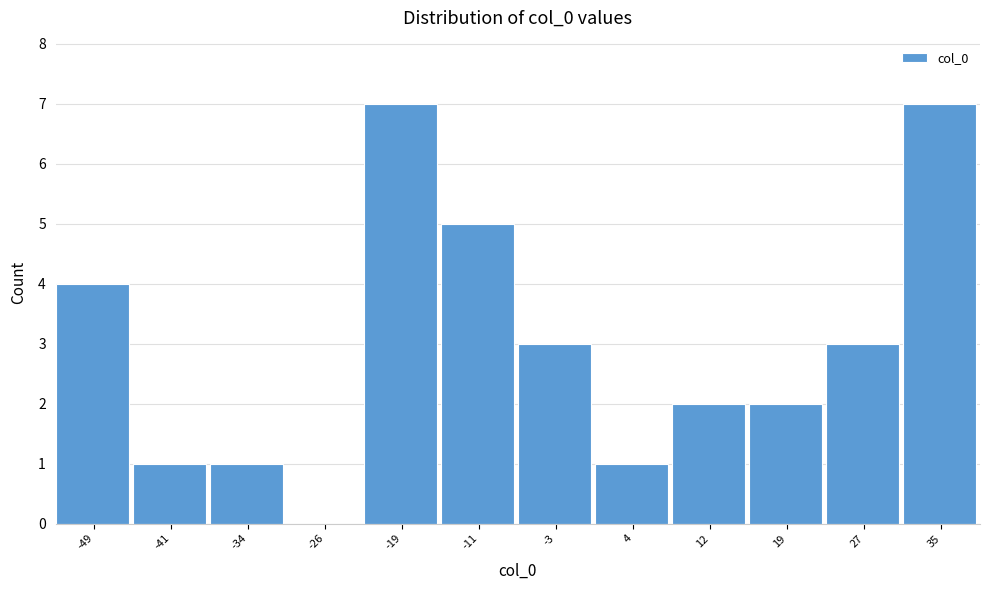

Reading left to right, what are all the values shown in this chart?

-49=4	-41=1	-34=1	-26=0	-19=7	-11=5	-3=3	4=1	12=2	19=2	27=3	35=7